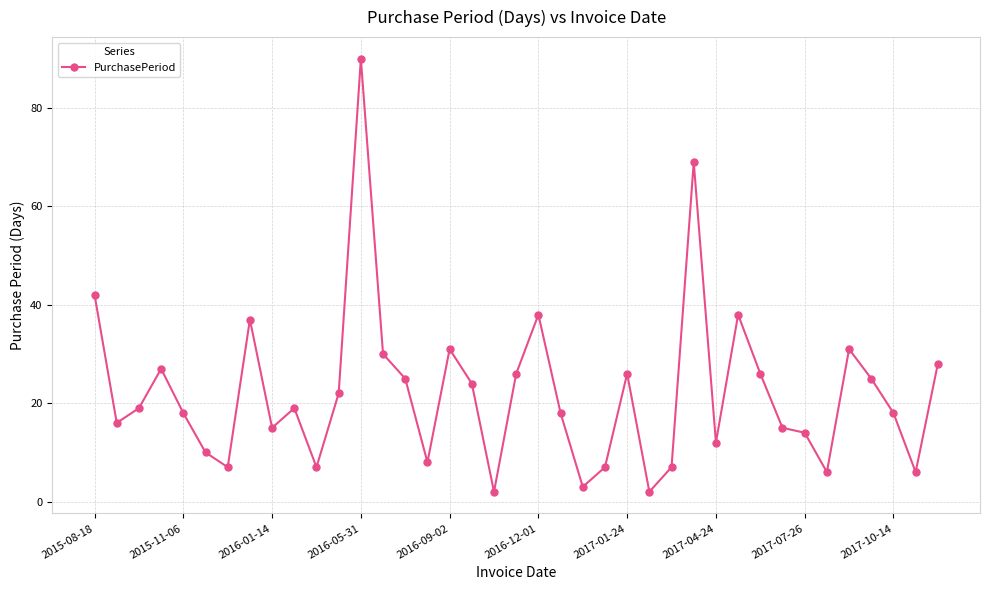

True or false: there are more than 2 points higher than both neighbors.

True